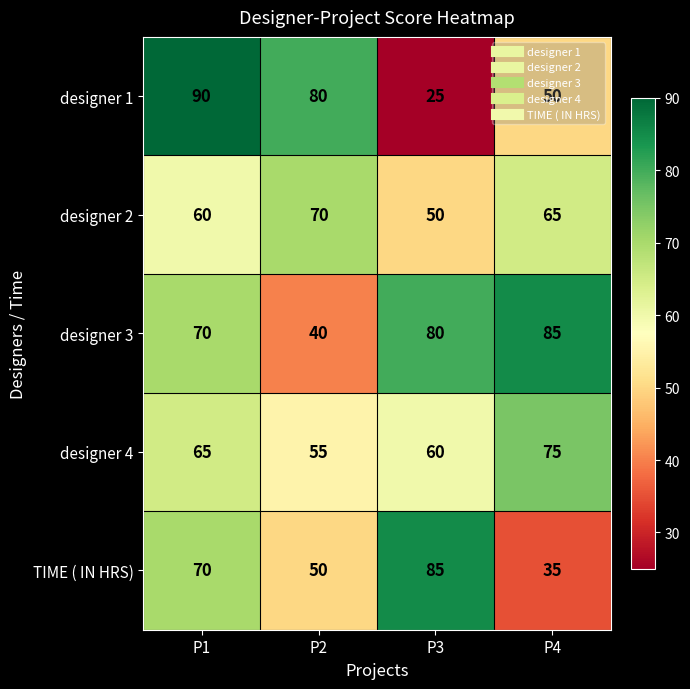

What is the sum of all TIME ( IN HRS) values?

240